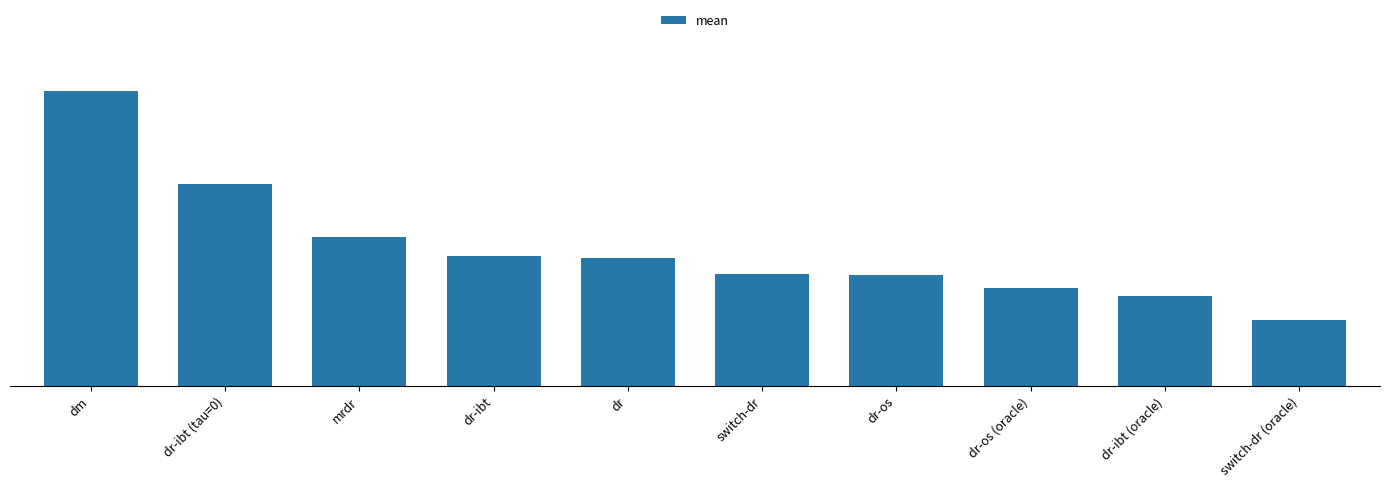

At which label is the value closest to 0?

switch-dr (oracle)